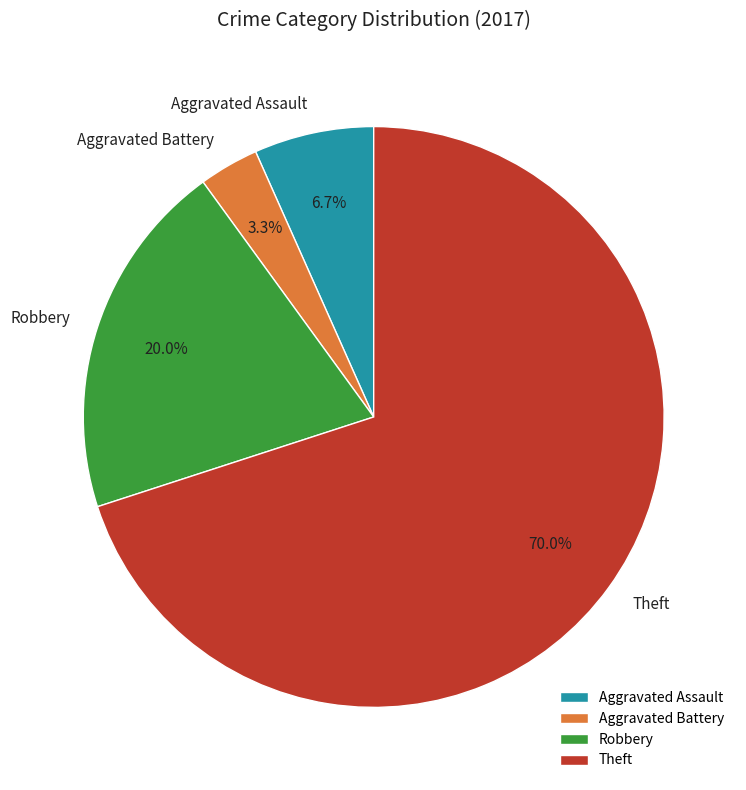

What percentage is the Aggravated Battery slice, to the nearest percent?

3%